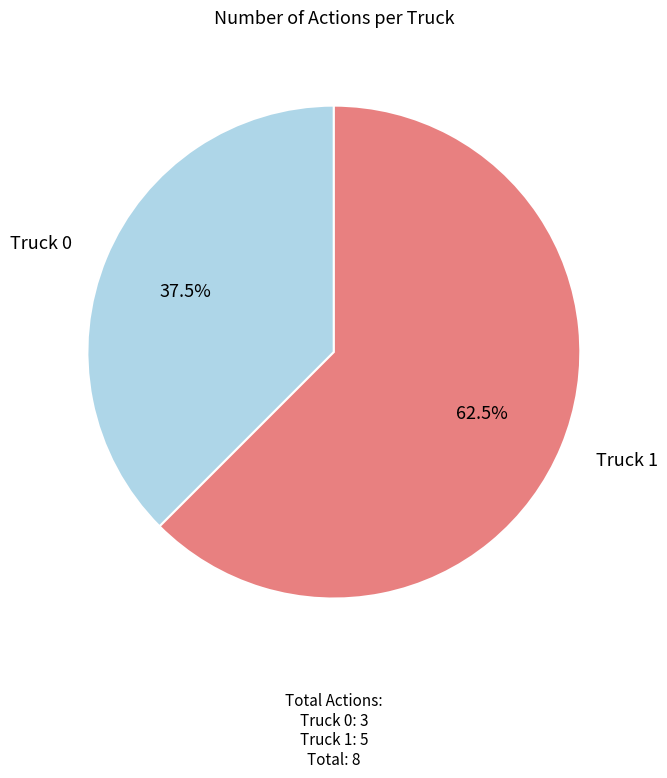

To the nearest percent, what is the difference between the Truck 1 and Truck 0 slice percentages?

25%